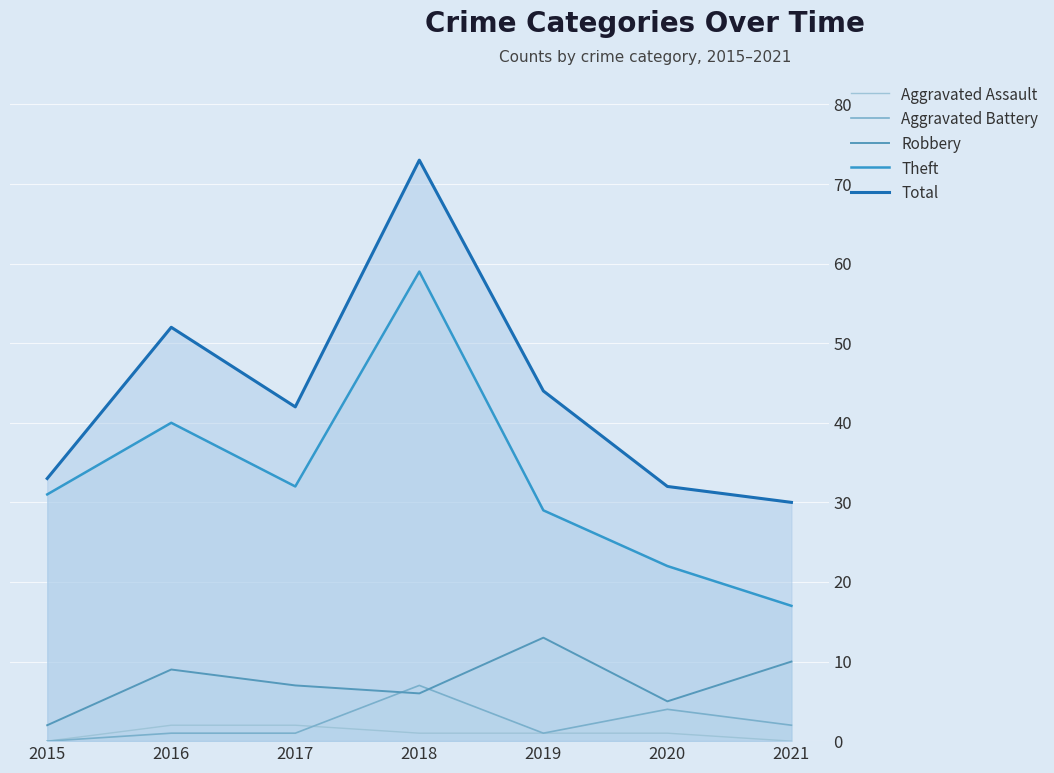

What is the value of the Theft point at the 1st from the left?

31